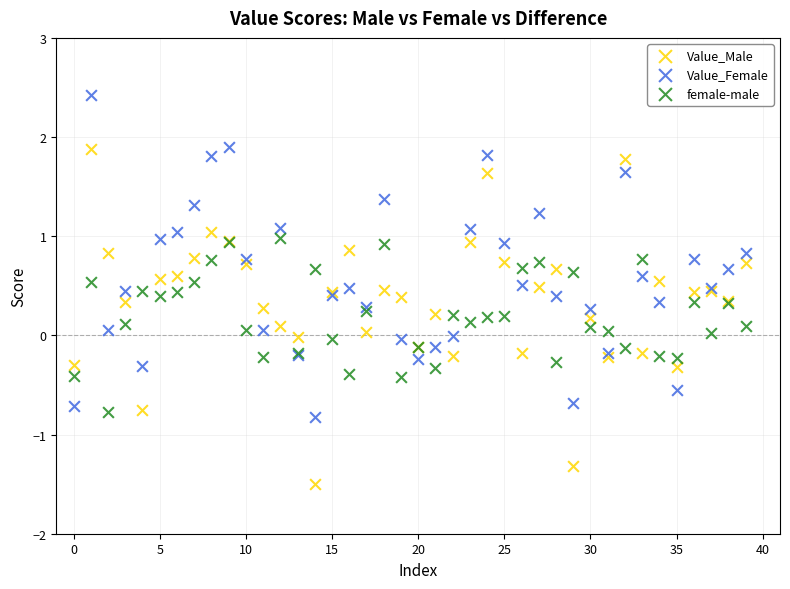

Which series has the largest Y range (max minus min)?

Value_Male